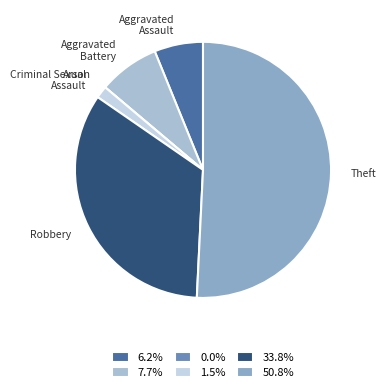

Which slice is the largest?

Theft